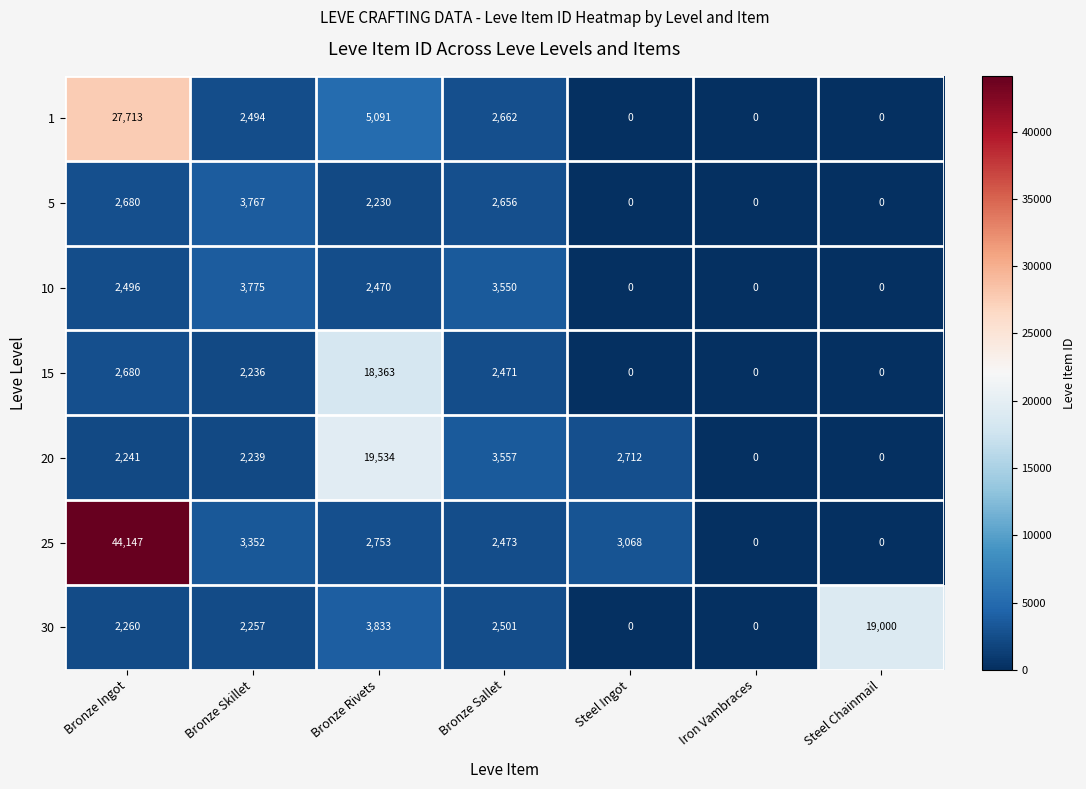

Rank the series by their maximum value, from highest to lowest.

25, 1, 20, 30, 15, 10, 5